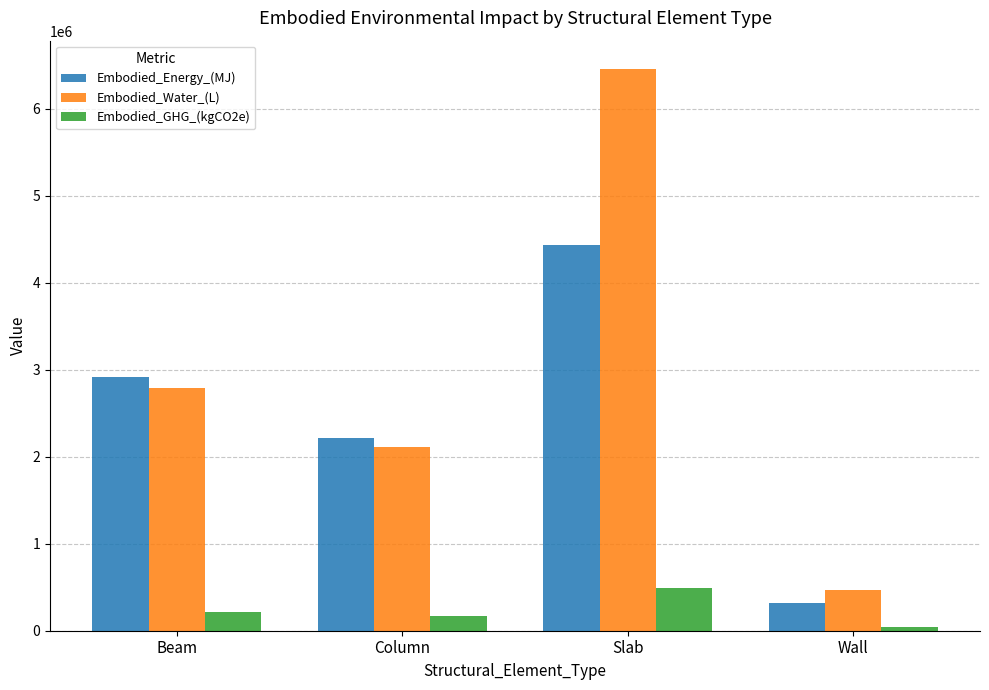

What value does the Embodied_GHG_(kgCO2e) series have at Slab?

493285.4